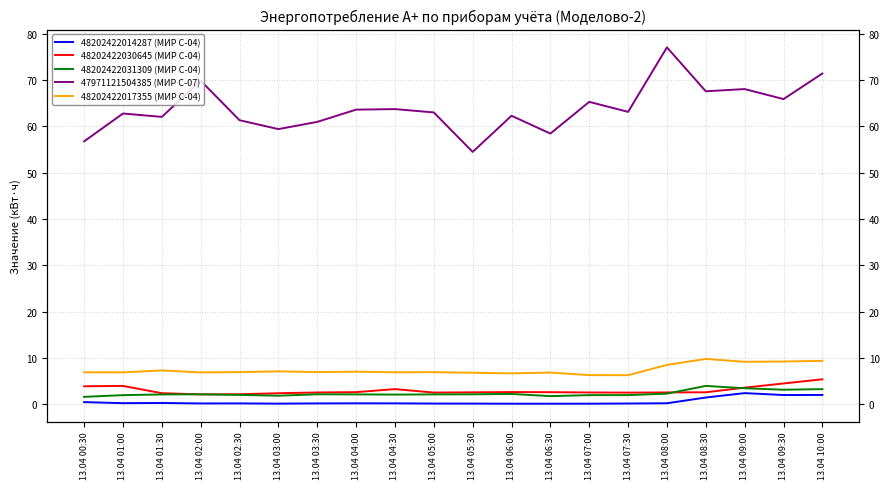

What are all the series names shown in the legend?

48202422014287 (МИР С-04), 48202422030645 (МИР С-04), 48202422031309 (МИР С-04), 47971121504385 (МИР С-07), 48202422017355 (МИР С-04)